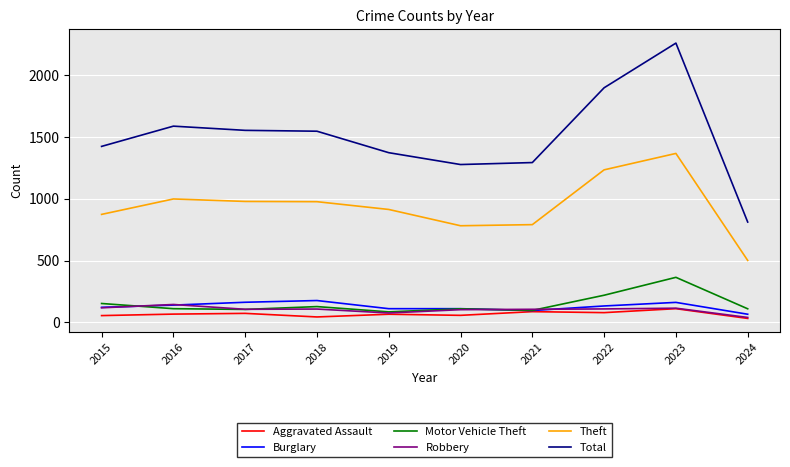

True or false: Theft has a value of 339 at 2021.

False